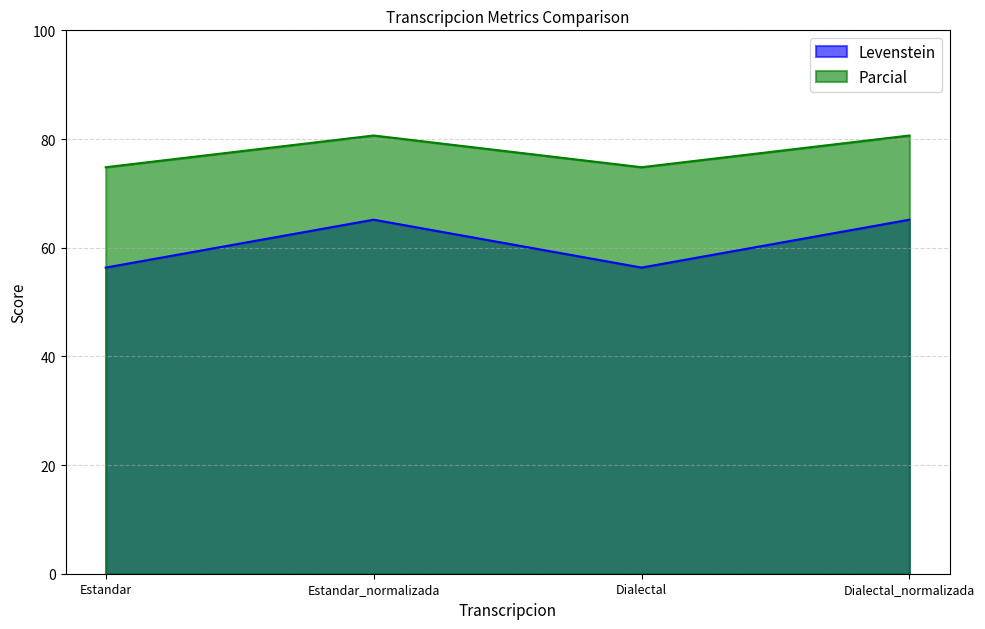

At which category is the sum across all series the highest?

Estandar_normalizada